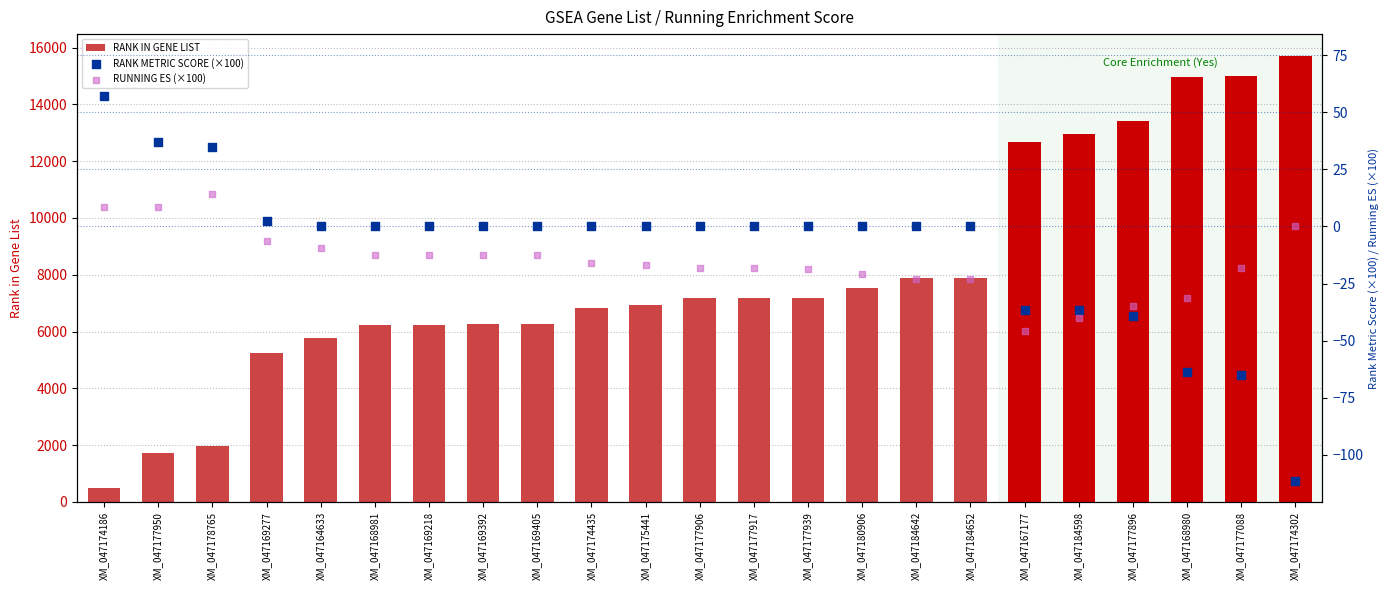

Is the value of RANK METRIC SCORE (×100) at XM_047174302 greater than the value of RUNNING ES (×100) at XM_047177896?

No